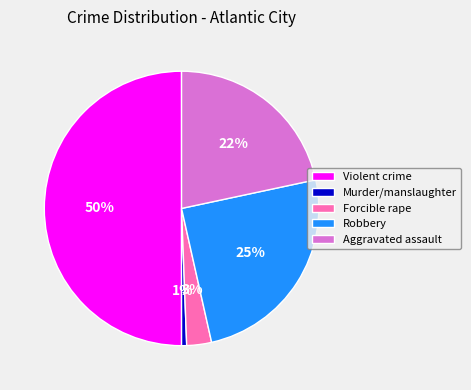

To the nearest percent, what is the difference between the largest and smallest slice percentages?

49%